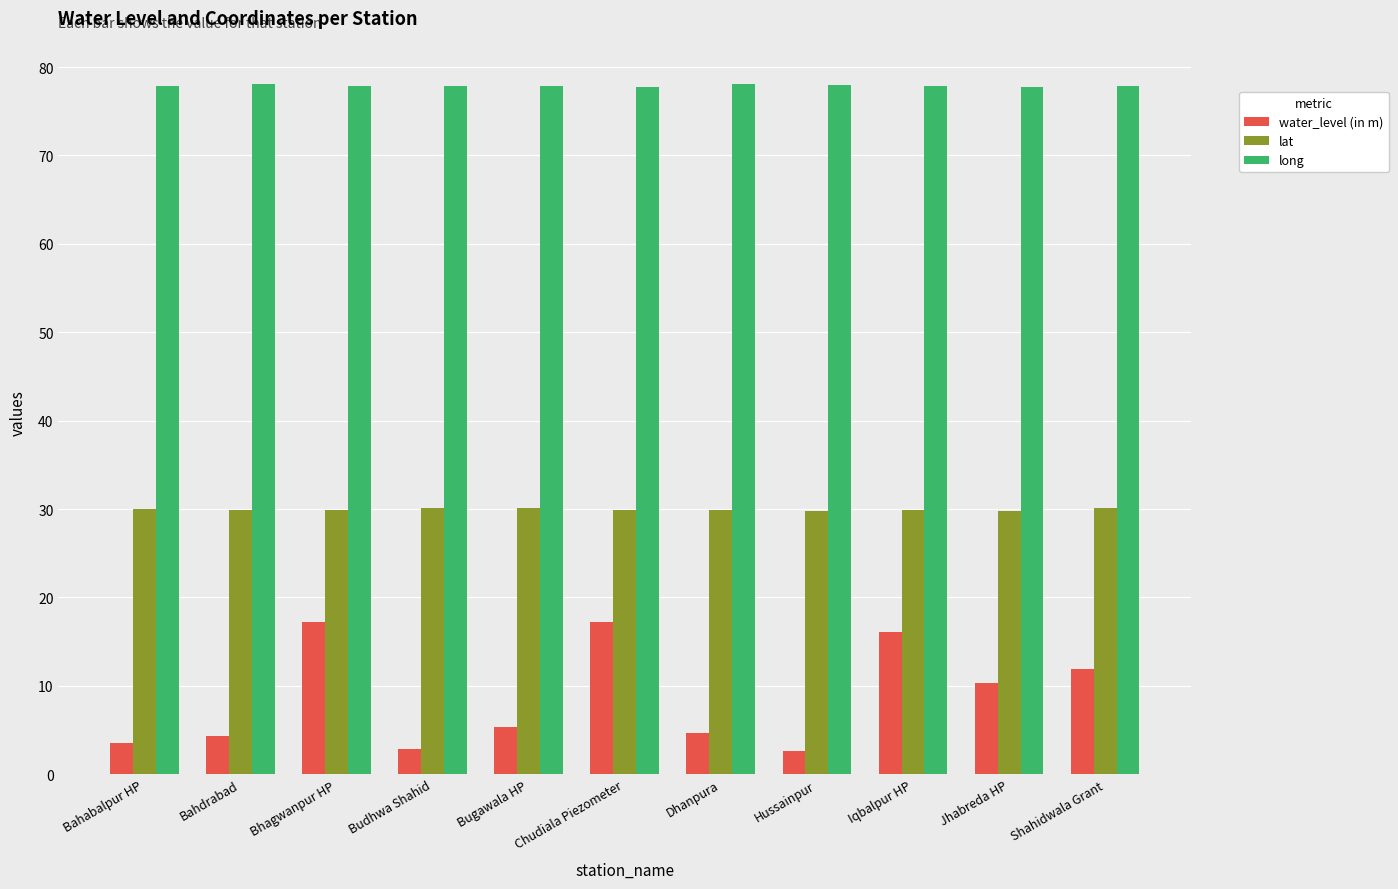

At how many categories does at least one series exceed 40?

11